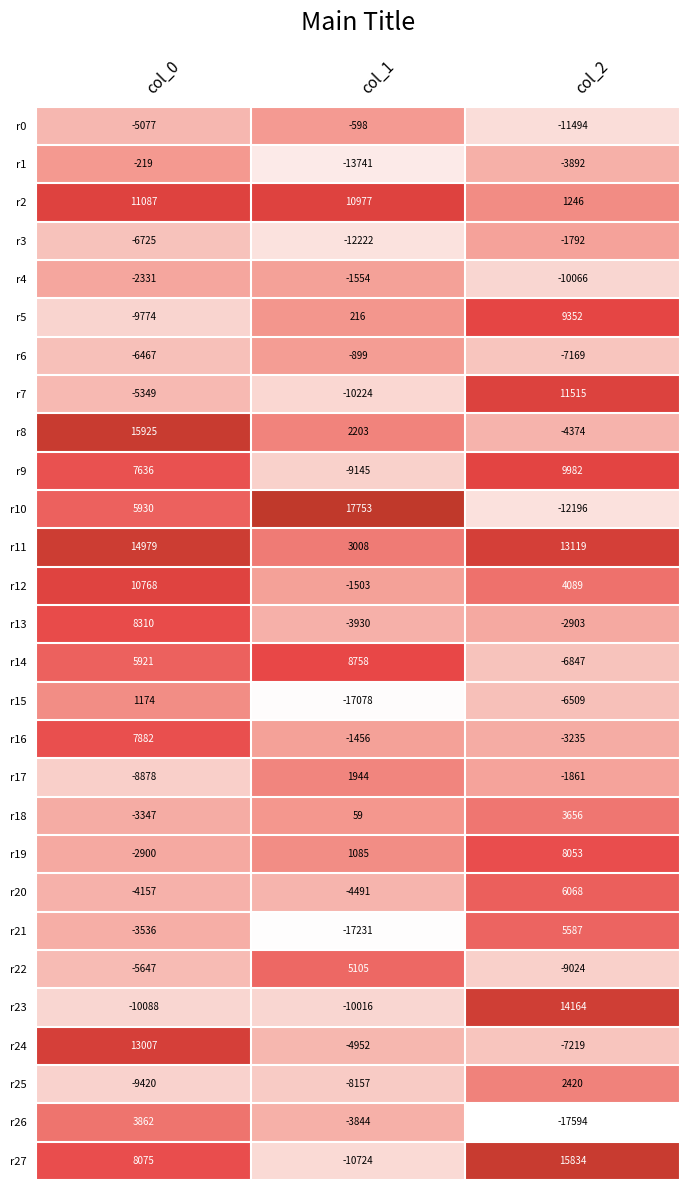

What is the difference between the second highest and minimum values in the r17 series?

7017